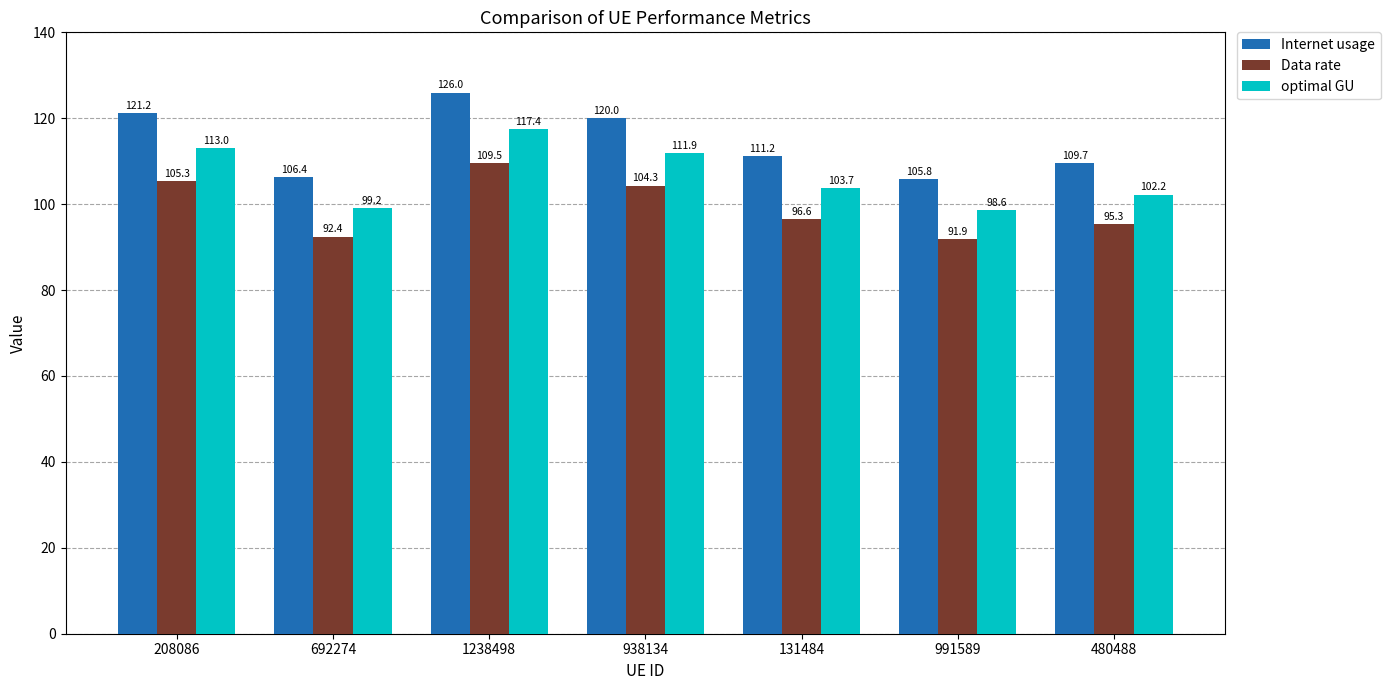

Is the value of Data rate at 480488 greater than the value of optimal GU at 131484?

No